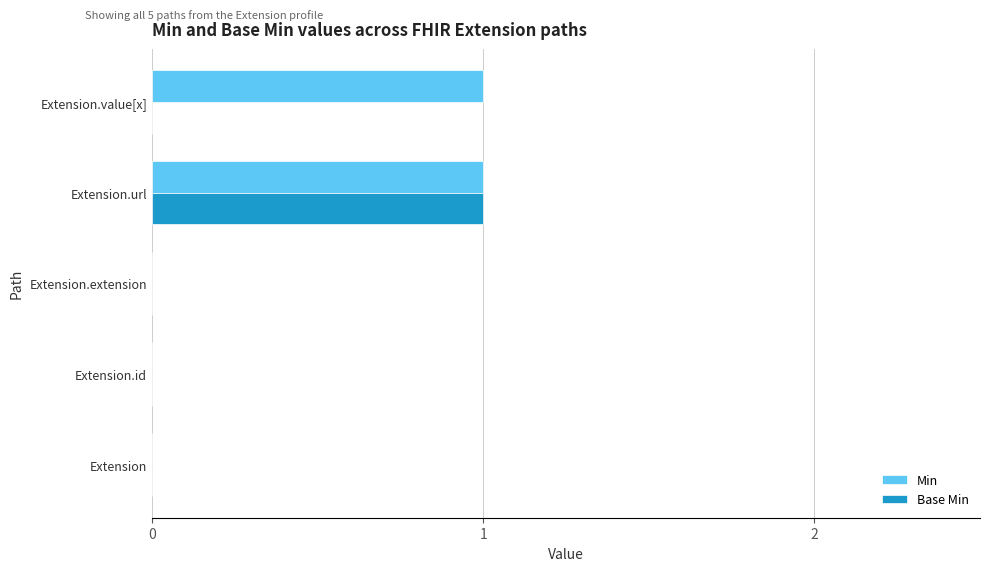

Is it true that Base Min equals 1 at Extension.url?

True